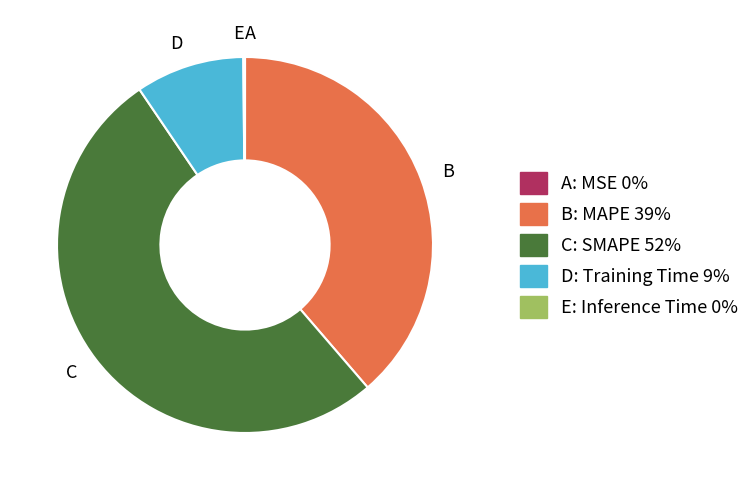

Combined, do B and C account for over 50%?

Yes